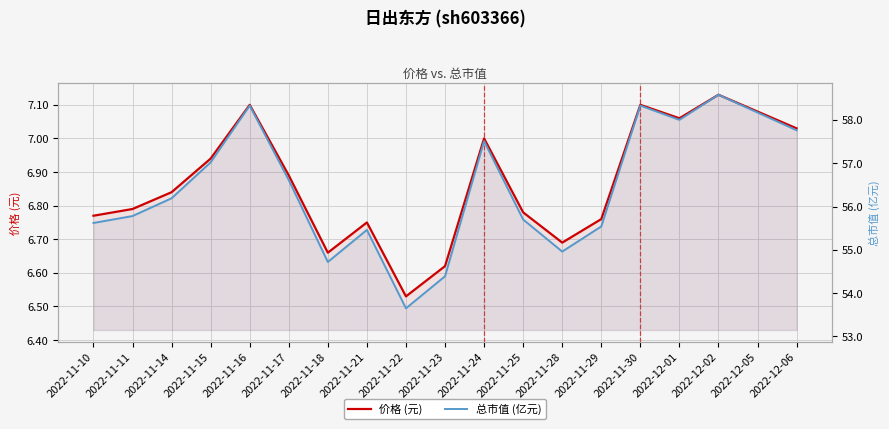

What is the label of the 17th point from the left?

2022-12-02